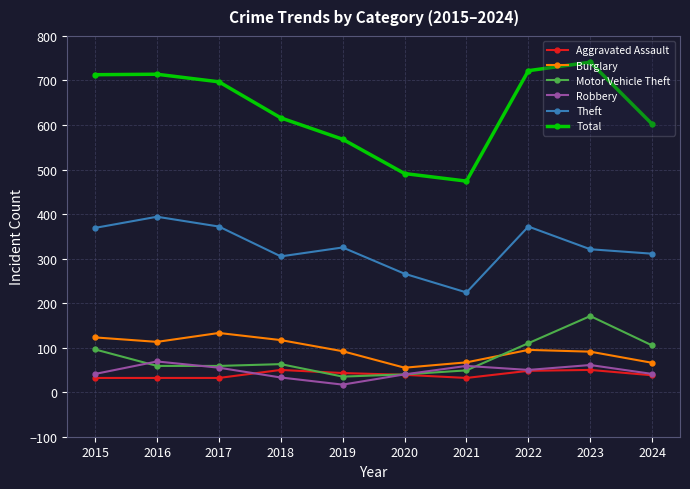

How many lines are shown in the chart?

6